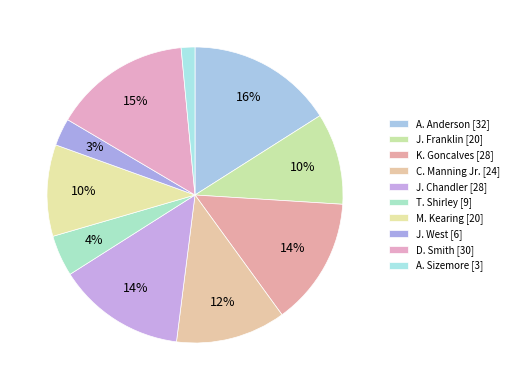

What is the ratio of the value at C. Manning Jr. to the value at J. Chandler?

0.9